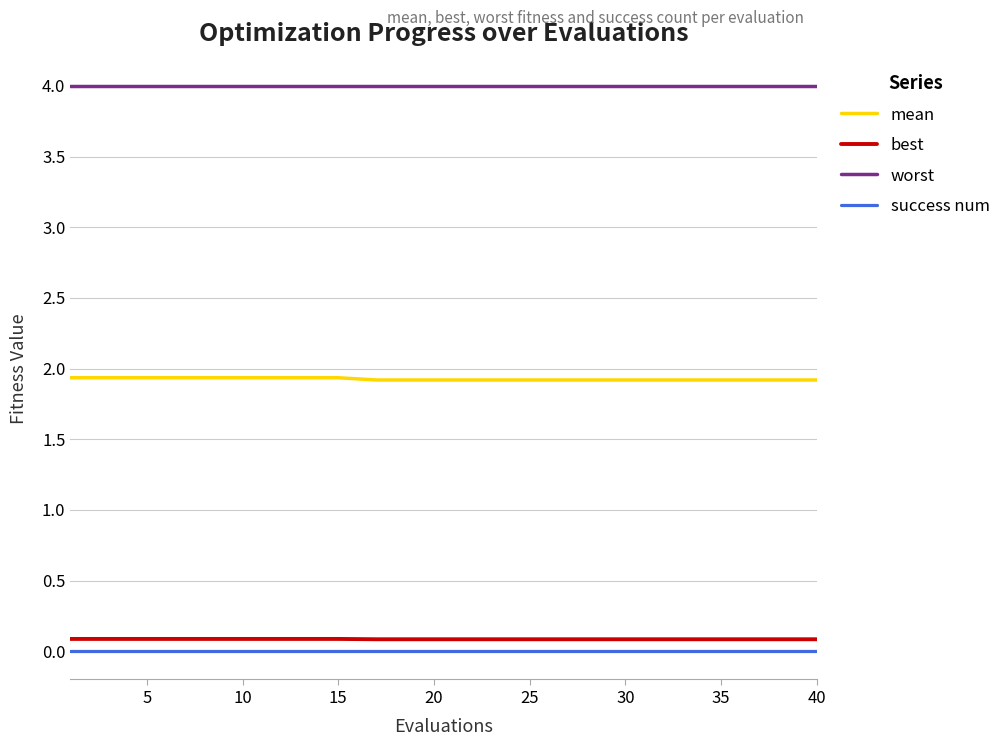

Which series has the largest total across all categories?

worst